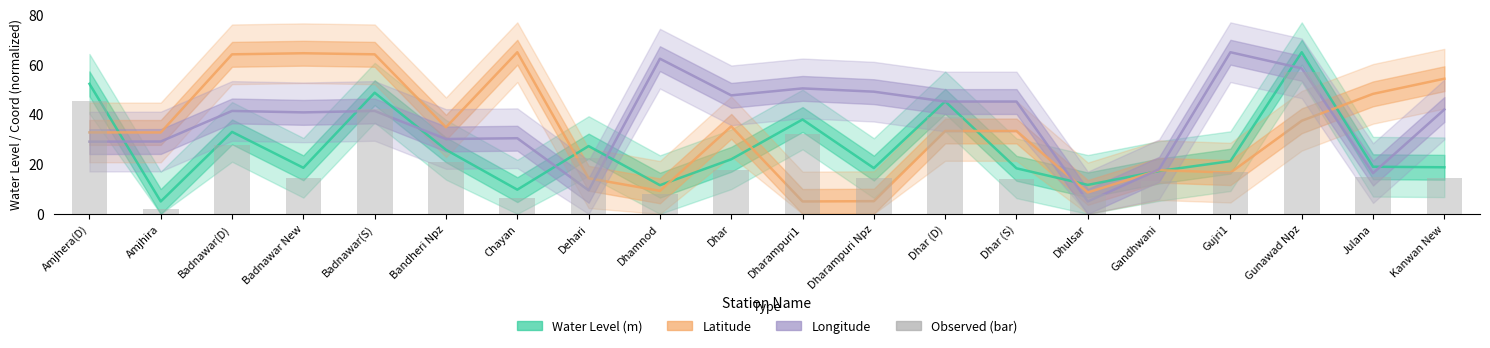

How many data points in Lat are less than 33?

9